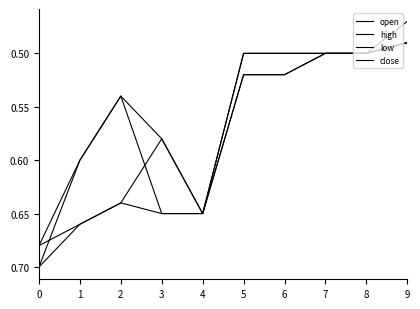

Rank the categories by high value from lowest to highest.

9, 7, 8, 5, 6, 2, 3, 4, 1, 0